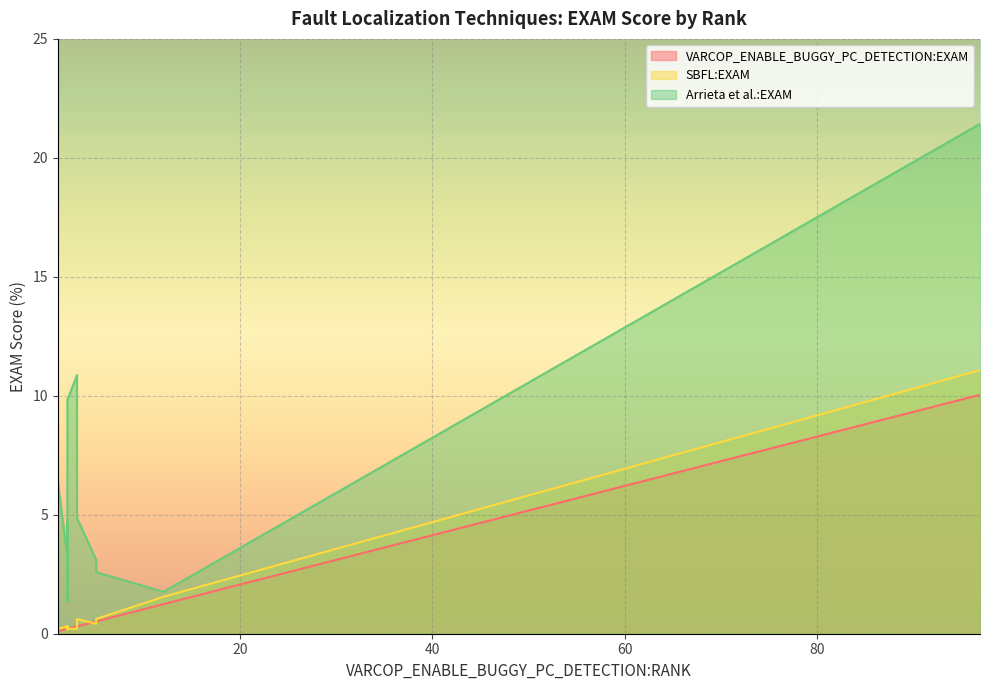

Which category has the lowest value in the SBFL:EXAM series?

1